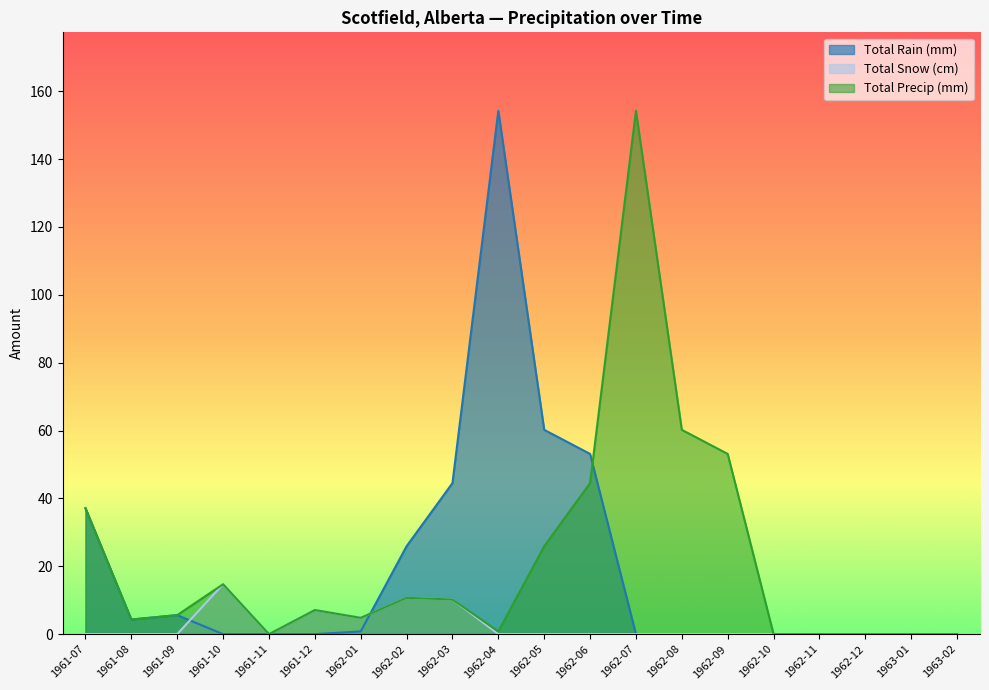

At which category does the chart reach its minimum across all series?

1961-10